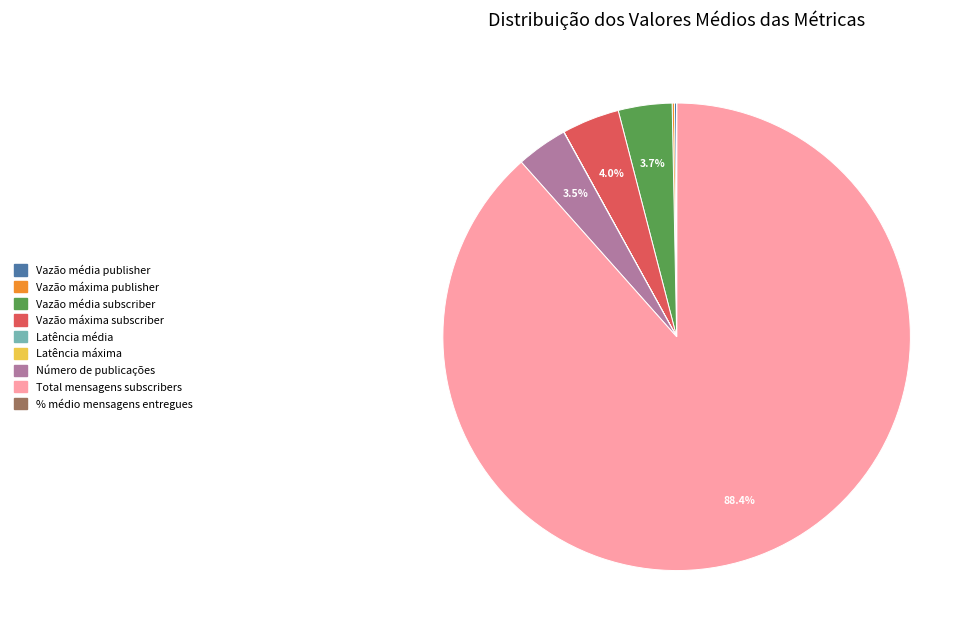

Which slice is the largest?

Total mensagens subscribers